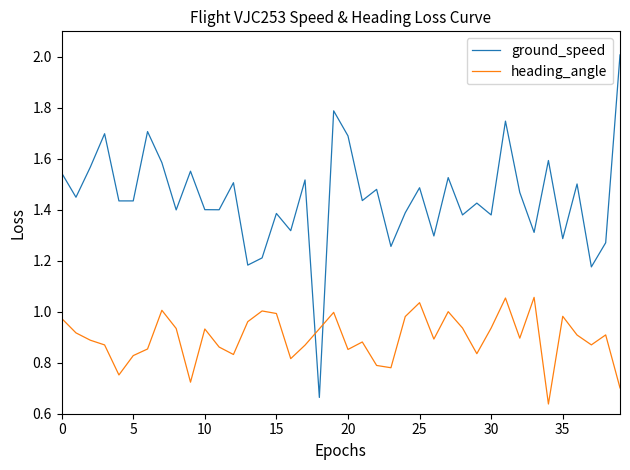

After their last crossing, which series has the higher values: heading_angle or ground_speed?

ground_speed